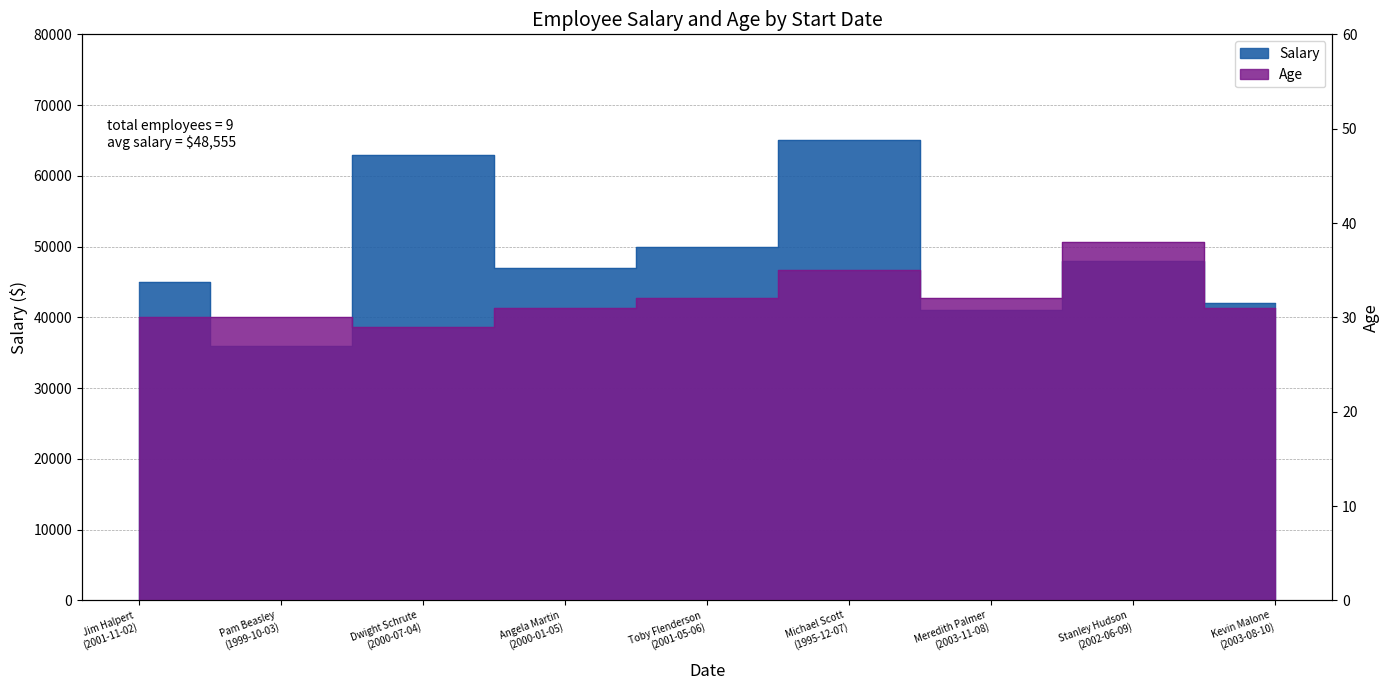

True or false: Salary and Age intersect in this chart.

False